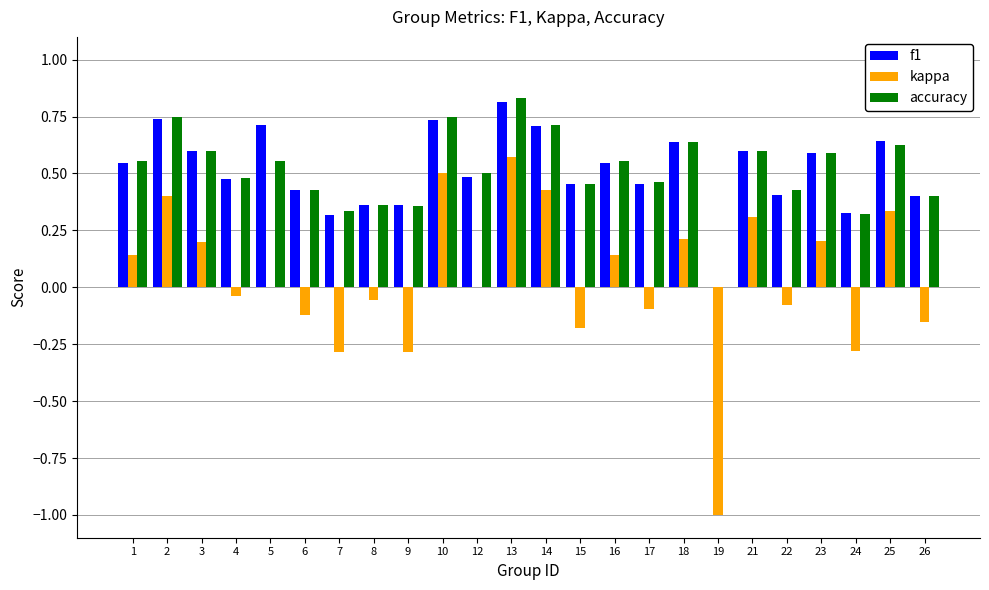

What is the difference between the kappa values at 9 and 13?

0.9